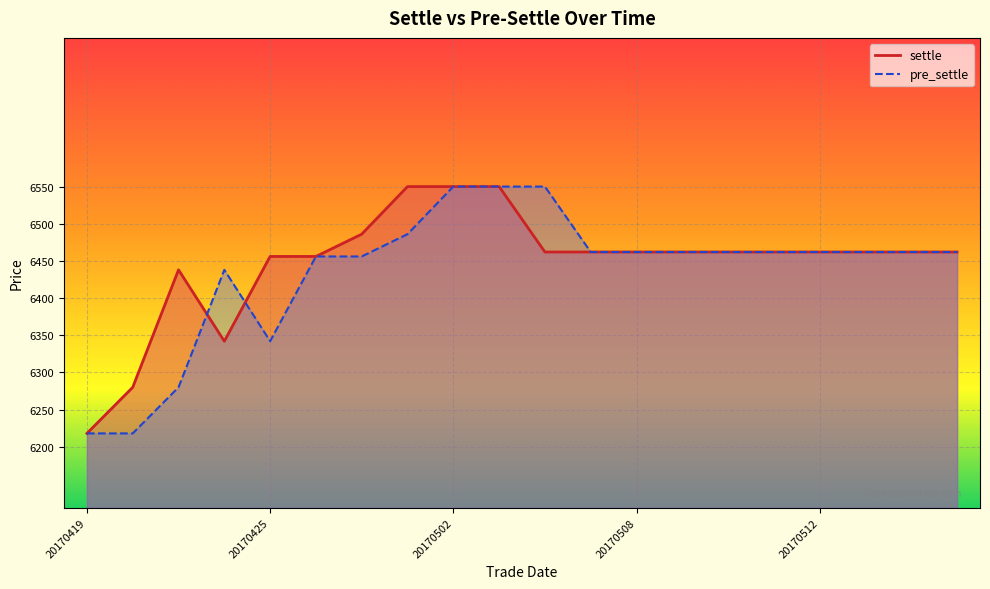

Reading left to right, transcribe all the data shown in this chart.

settle: 6218	6280	6438	6342	6456	6456	6486	6550	6550	6550	6462	6462	6462	6462	6462	6462	6462	6462	6462	6462
pre_settle: 6218	6218	6280	6438	6342	6456	6456	6486	6550	6550	6550	6462	6462	6462	6462	6462	6462	6462	6462	6462